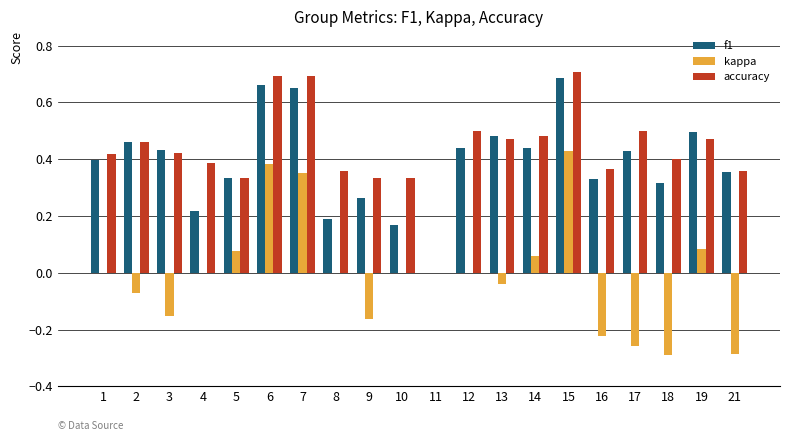

At which label does kappa reach its peak?

15